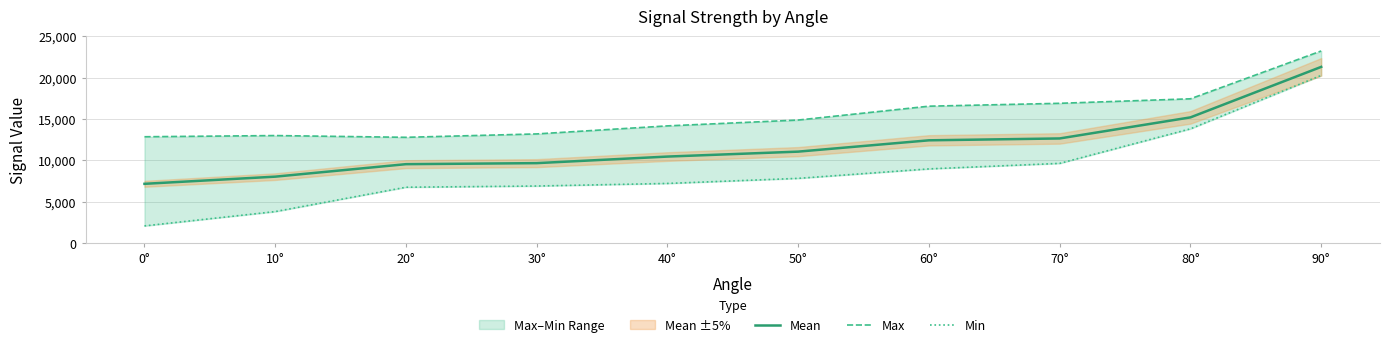

What is the minimum value for Min?

2066